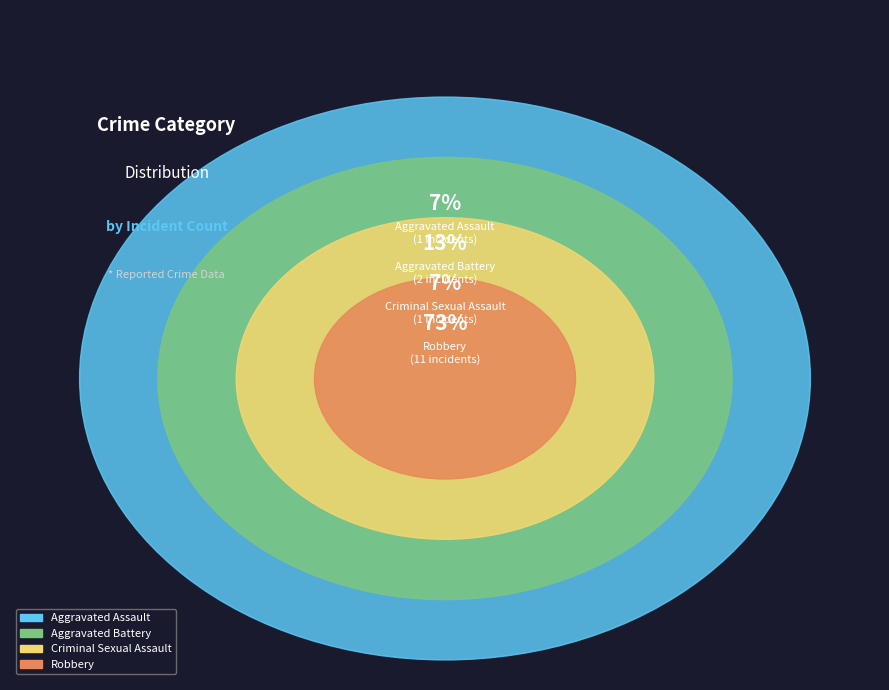

What percentage is the Criminal Sexual Assault slice, to the nearest percent?

7%